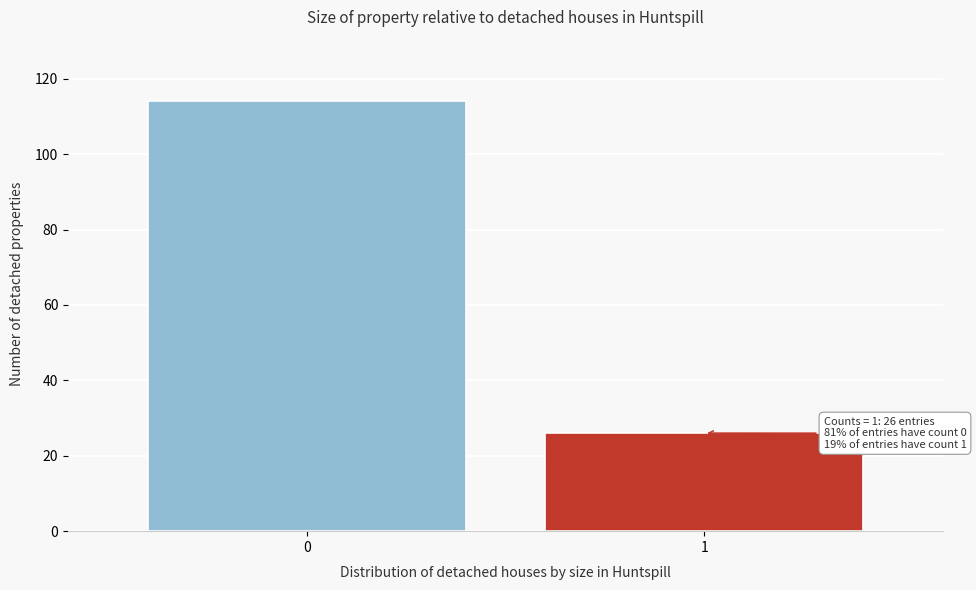

Reading right to left, what are all the values shown in this chart?

1=26	0=114